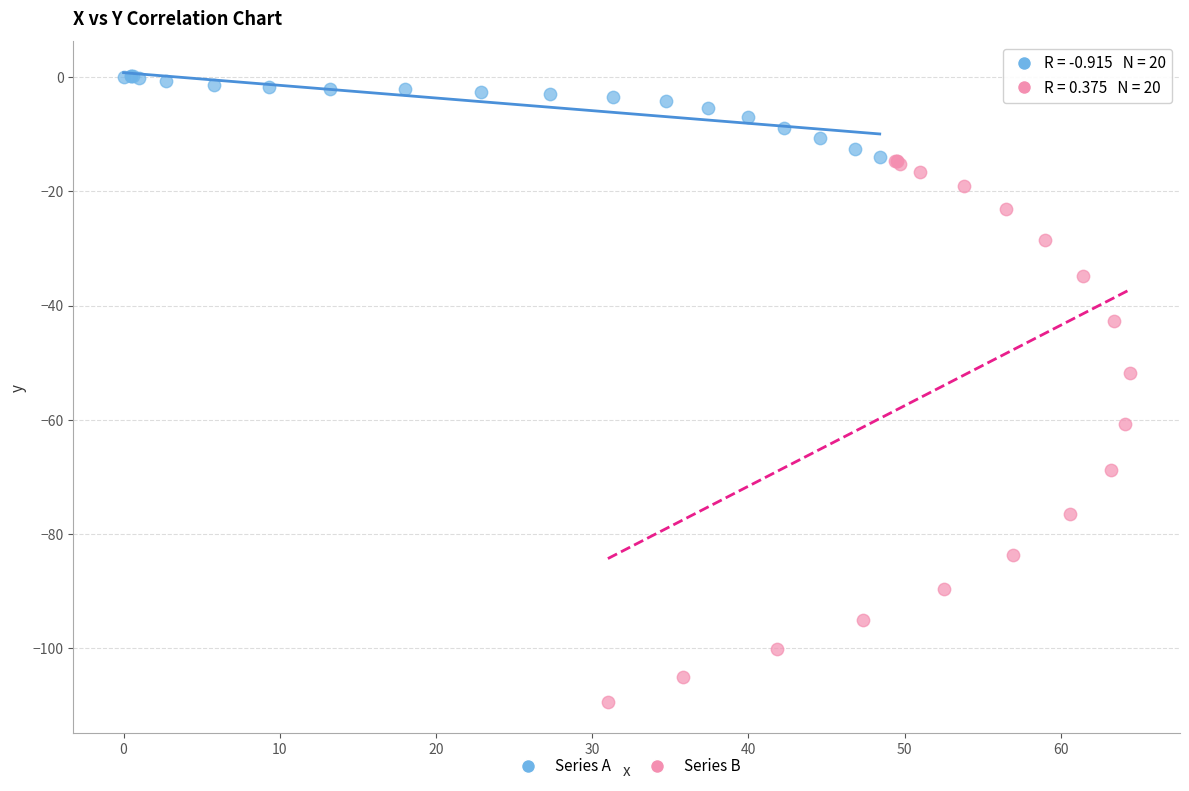

Which series contains the highest Y value?

Series A